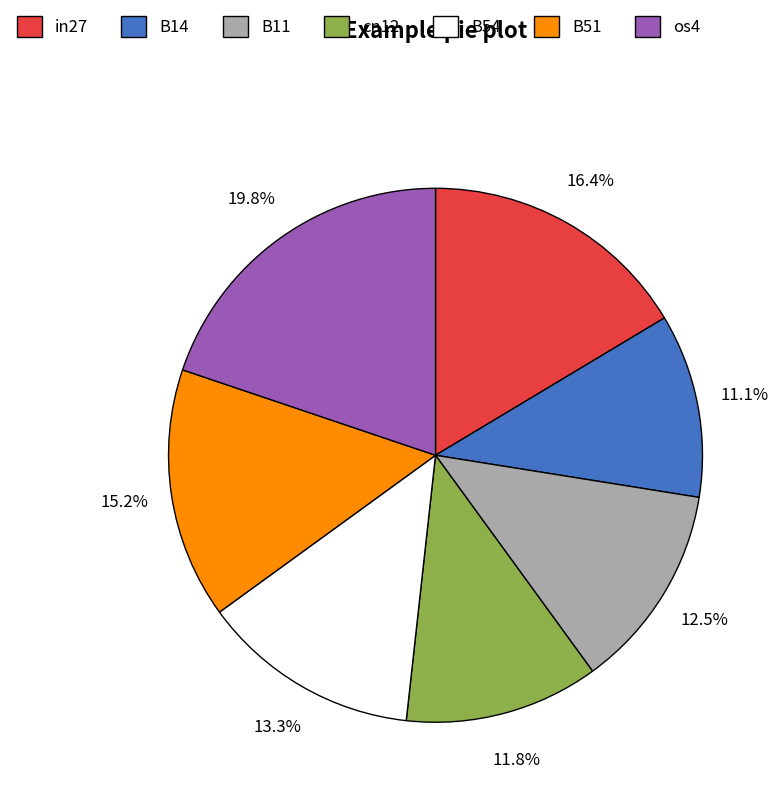

How many slices are in this pie chart?

7